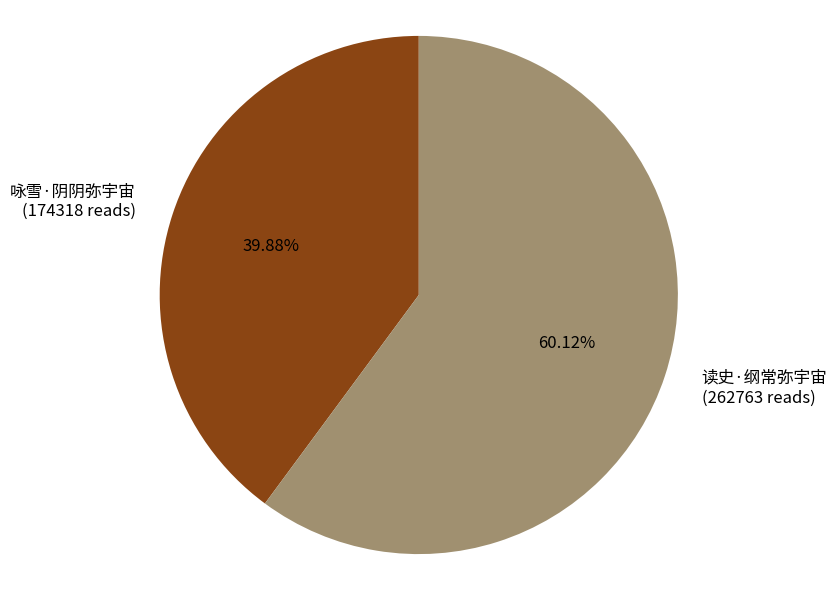

What is the majority slice?

读史·纲常弥宇宙